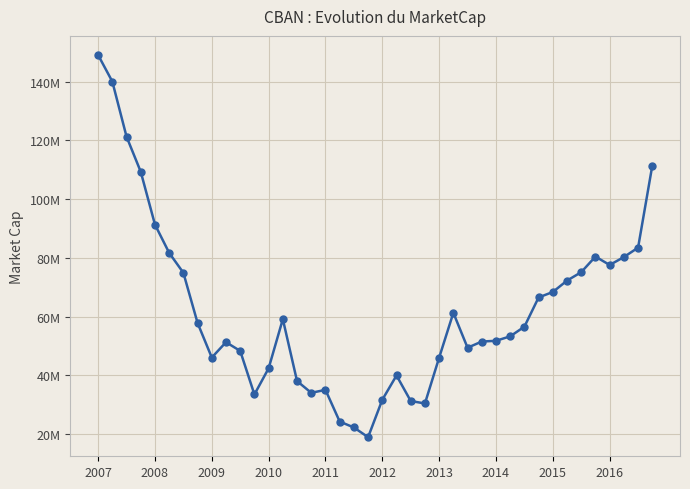

Is this an area chart (filled region under the line)?

No